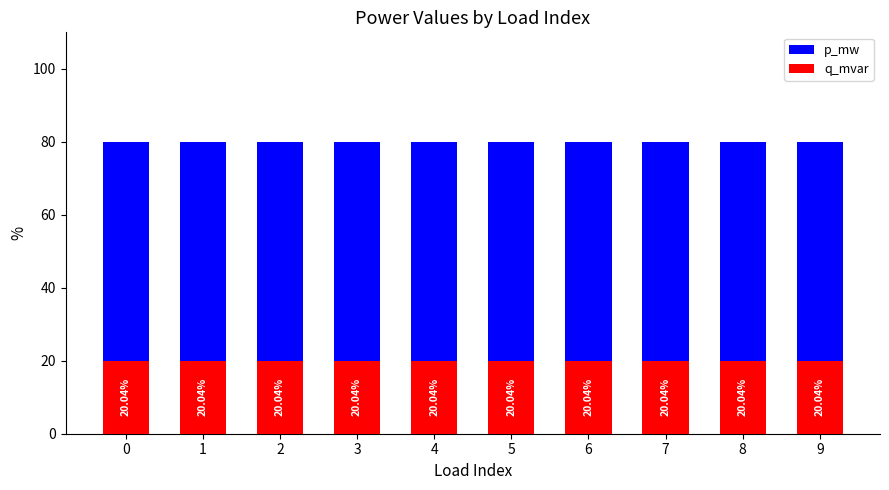

What is the difference between the highest and lowest values at 7?

59.9